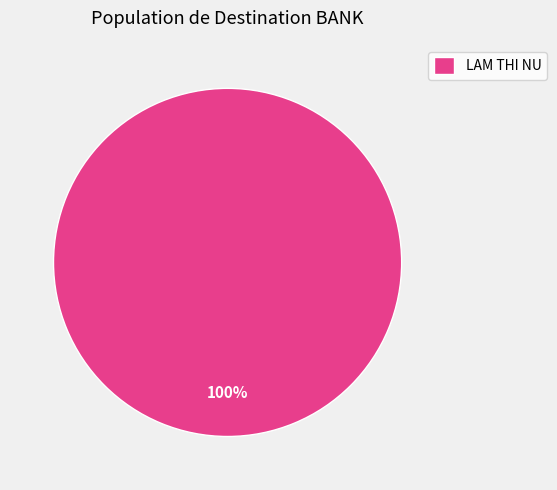

To the nearest percent, what percentage of the pie is LAM THI NU?

100%